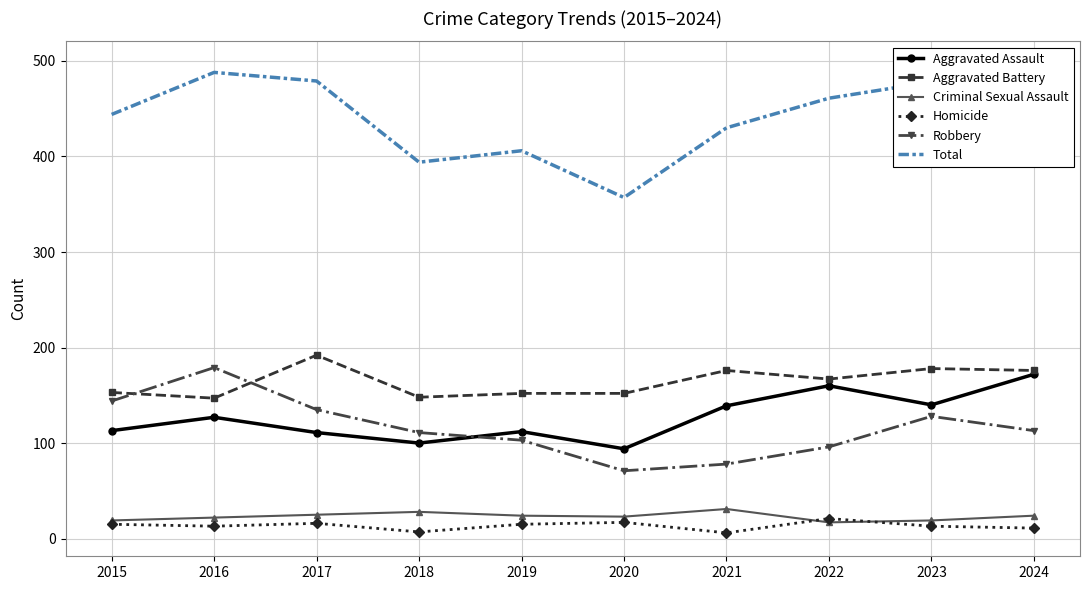

Is it true that Homicide equals 7 at 2020?

False